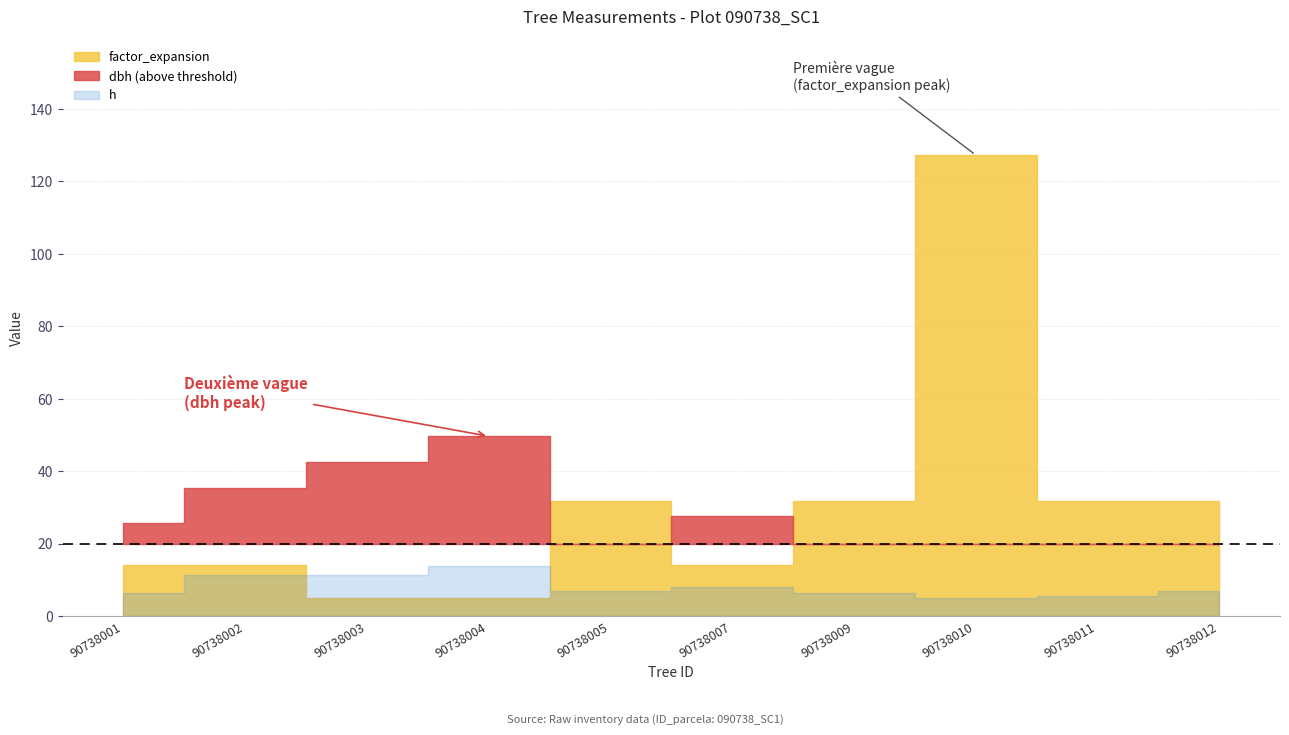

True or false: dbh and h cross at least once.

False